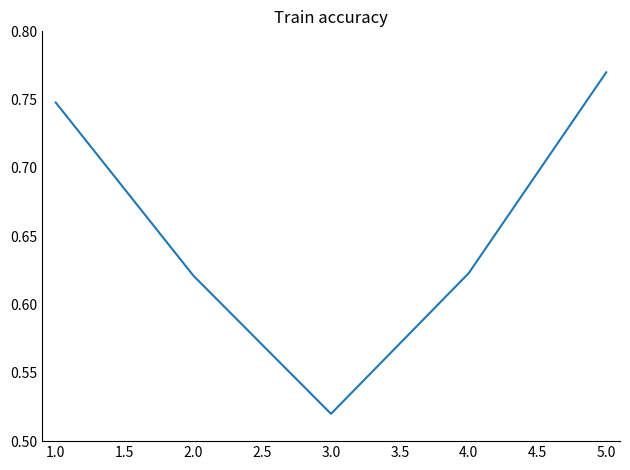

The value at 1.0 is 1.1. True or false?

False